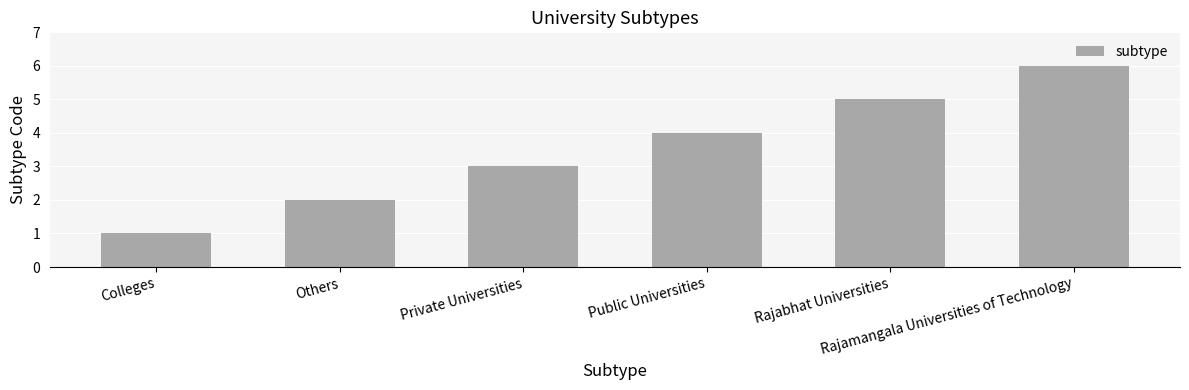

Rank the categories by value from highest to lowest.

Rajamangala Universities of Technology, Rajabhat Universities, Public Universities, Private Universities, Others, Colleges